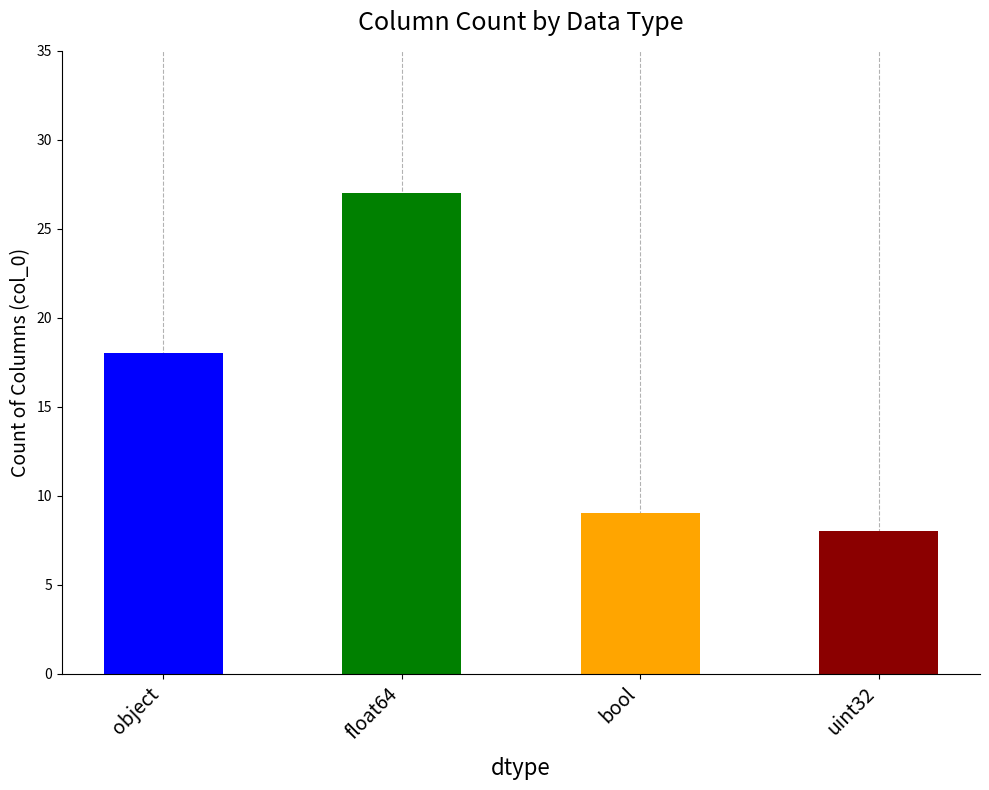

Reading left to right, transcribe all the data shown in this chart.

object=18	float64=27	bool=9	uint32=8